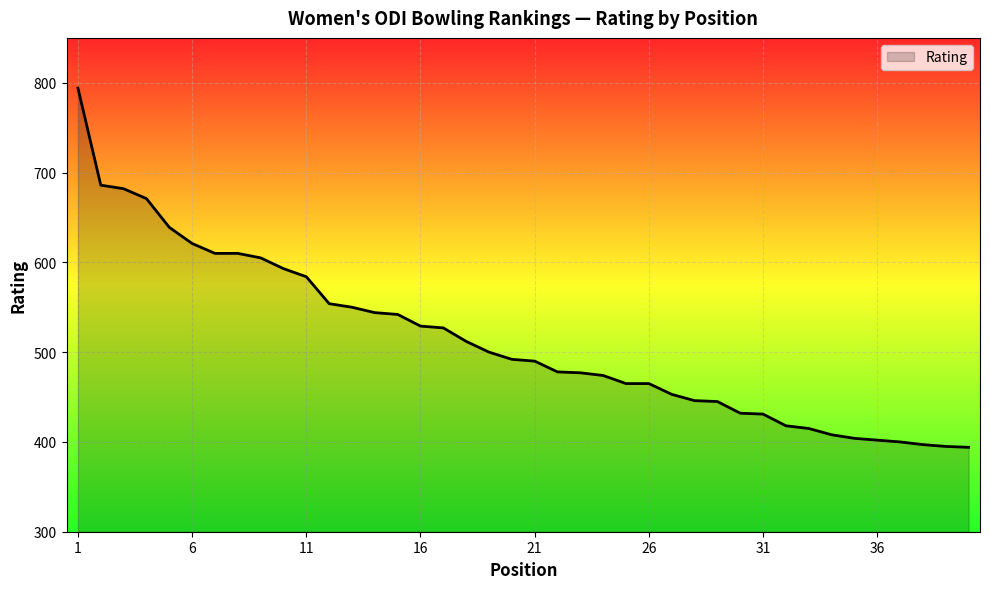

What is the difference between the maximum and minimum values?

400